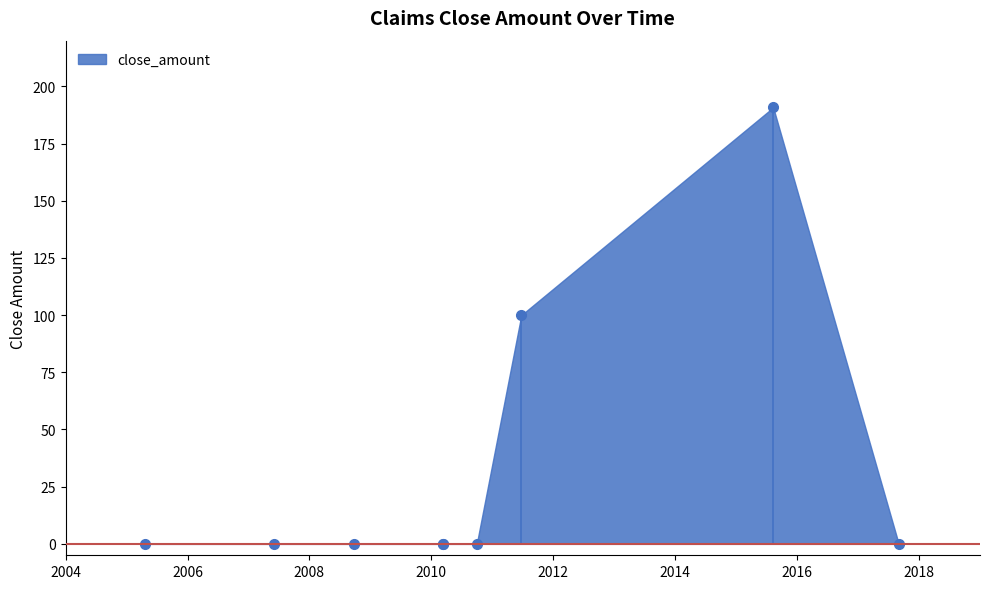

What is the label of the 1st point from the right?

2017-09-01